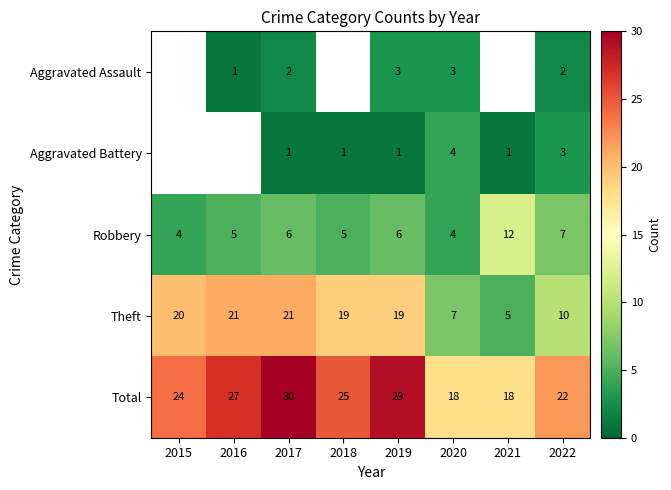

Where is Total nearest to the value 24?

2015